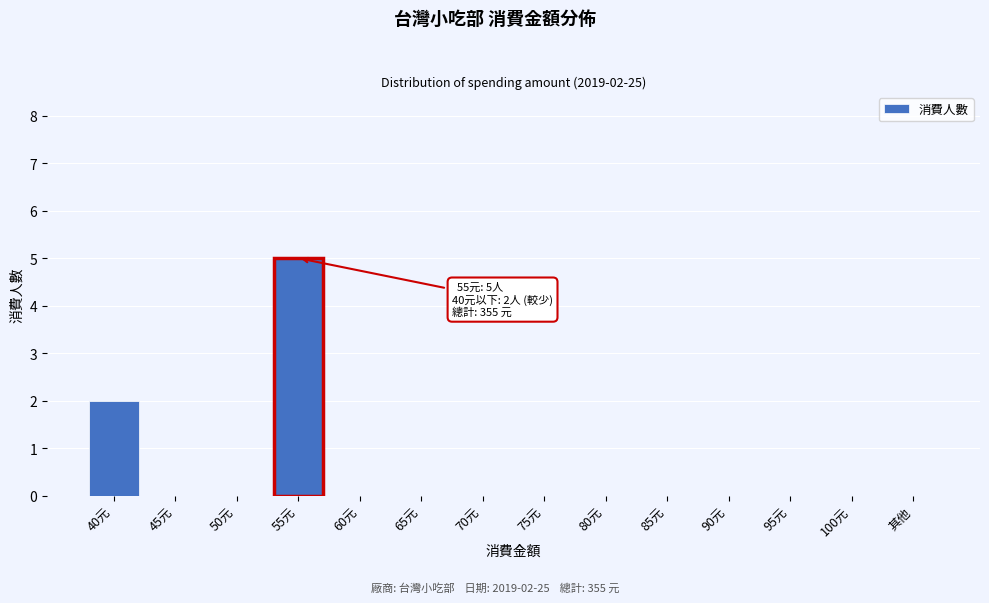

Reading left to right, what are all the values shown in this chart?

40元=2	45元=0	50元=0	55元=5	60元=0	65元=0	70元=0	75元=0	80元=0	85元=0	90元=0	95元=0	100元=0	其他=0